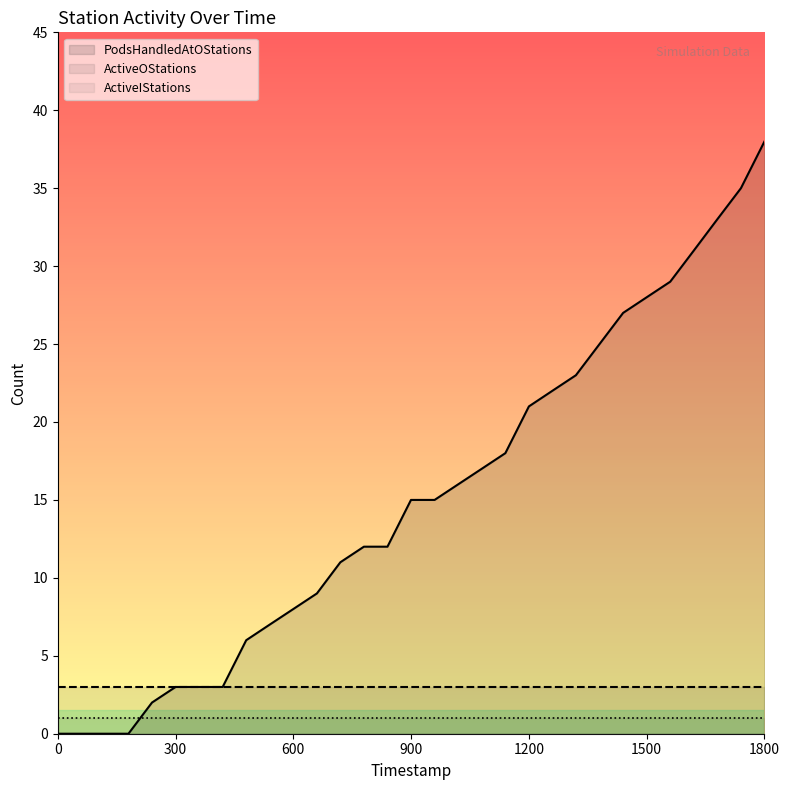

True or false: ActiveOStations has more than 1 interior local peaks.

False